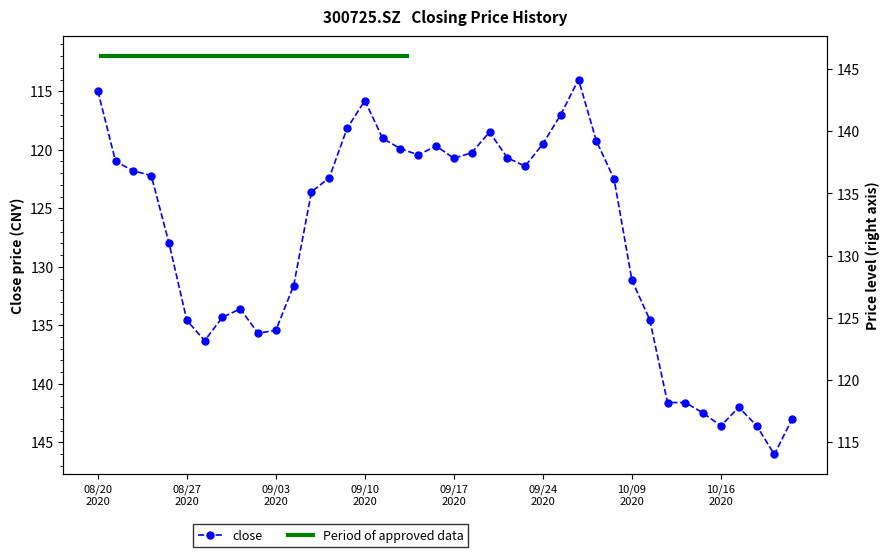

Reading left to right, transcribe all the data shown in this chart.

115.0	121.0	121.8	122.2	128.0	134.6	136.3	134.3	133.6	135.7	135.4	131.6	123.6	122.4	118.2	115.8	119.0	119.9	120.4	119.7	120.7	120.2	118.5	120.7	121.4	119.5	117.0	114.0	119.2	122.5	131.2	134.5	141.6	141.6	142.5	143.6	142.0	143.6	146.0	143.0